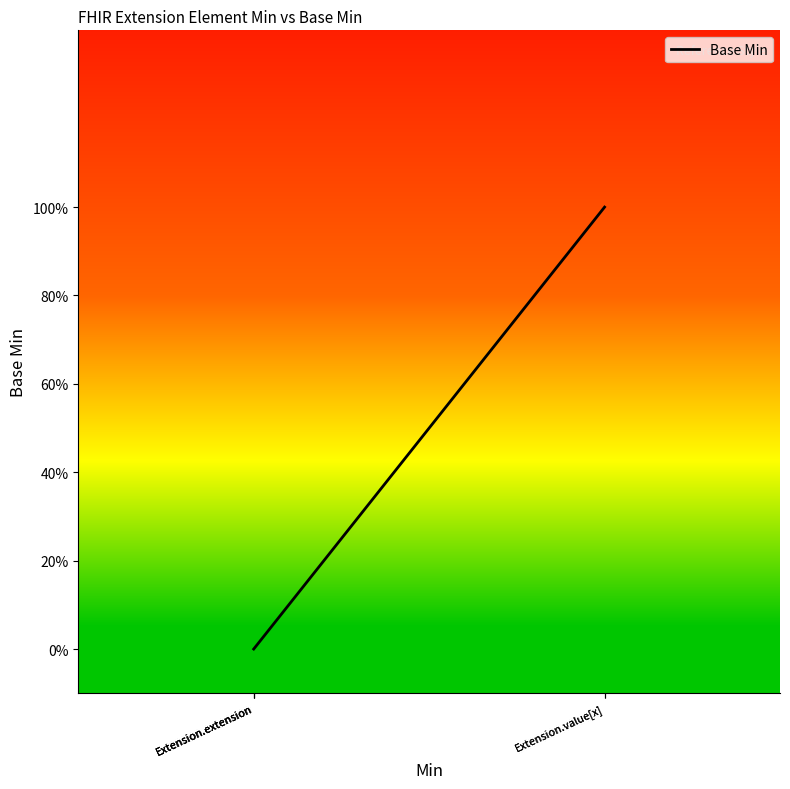

Is this an area chart (filled region under the line)?

Yes